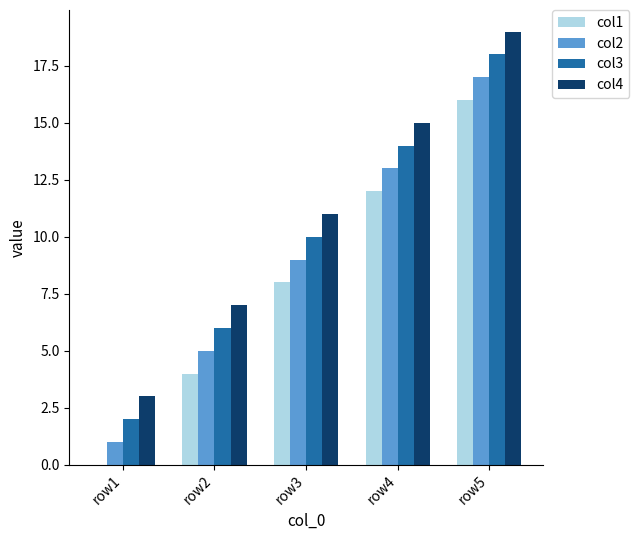

The col2 series shows 14 at row3. True or false?

False